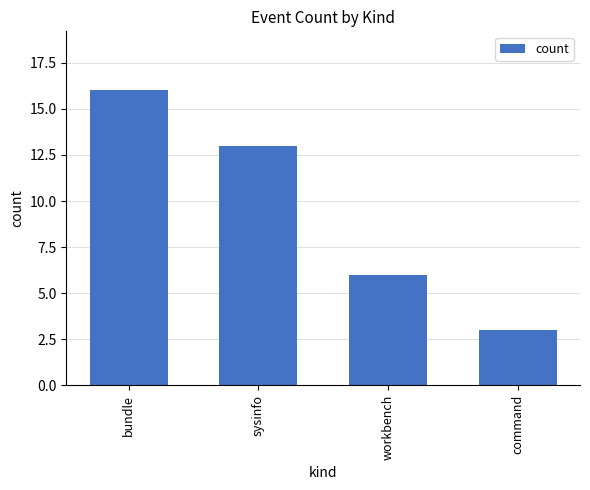

Reading left to right, extract all data points from this chart.

bundle=16	sysinfo=13	workbench=6	command=3